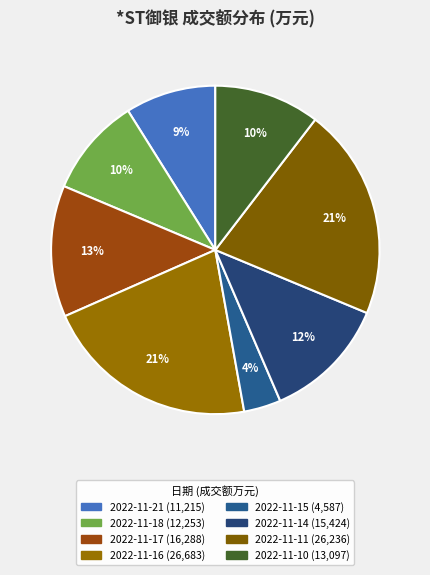

Which slice is the smallest?

2022-11-15